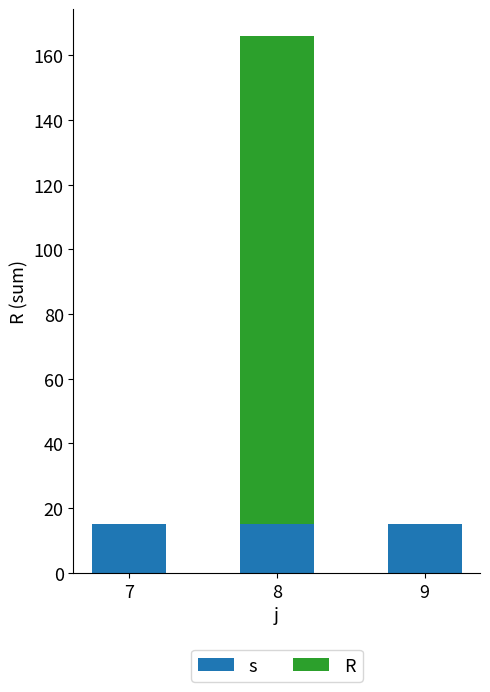

At which category is the sum across all series the highest?

8